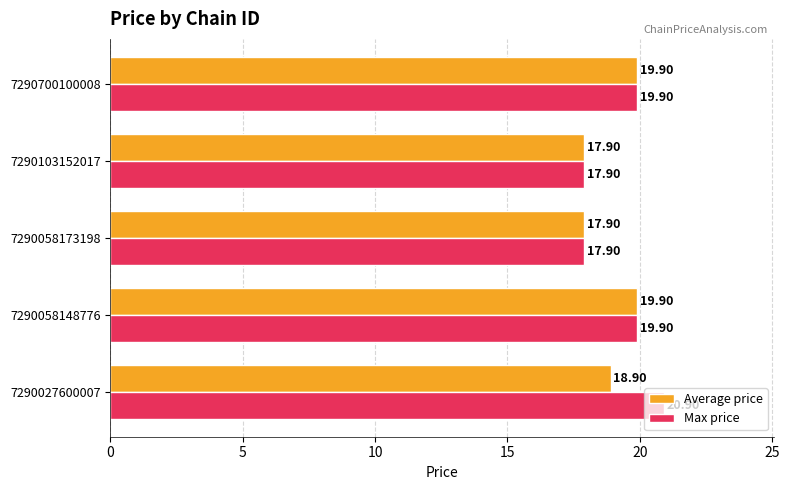

What is the spread (max minus min) of values at 7290027600007?

2.0